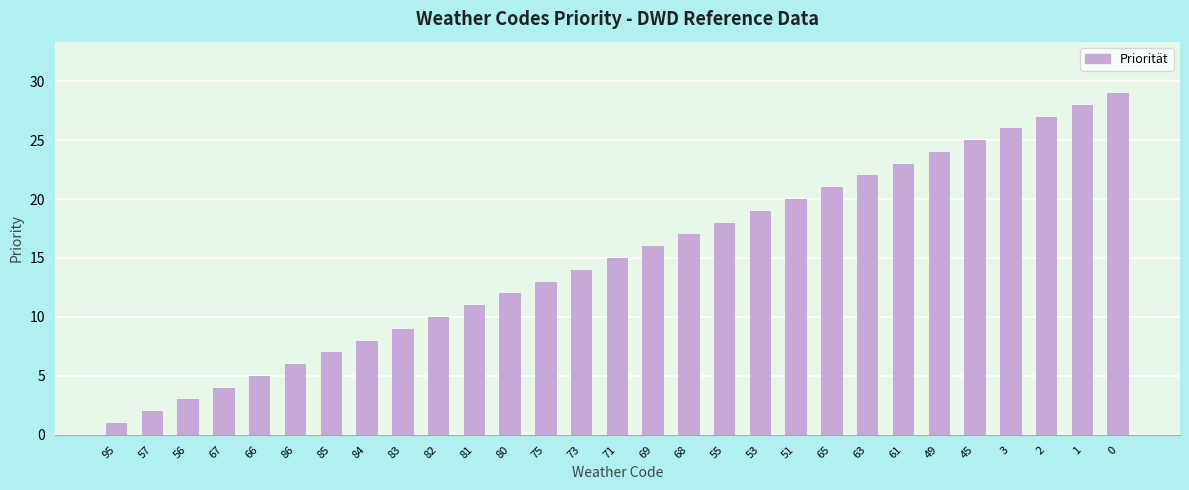

At which category does the chart reach its minimum across all series?

95